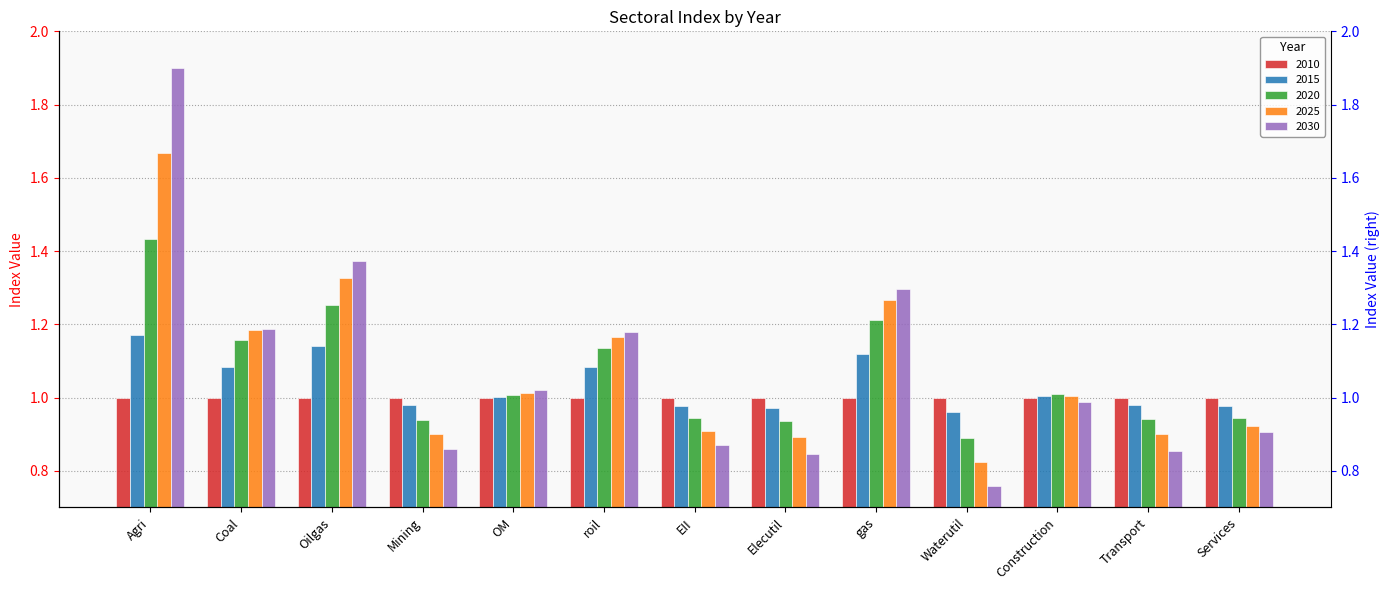

Count the number of categories in the chart.

13